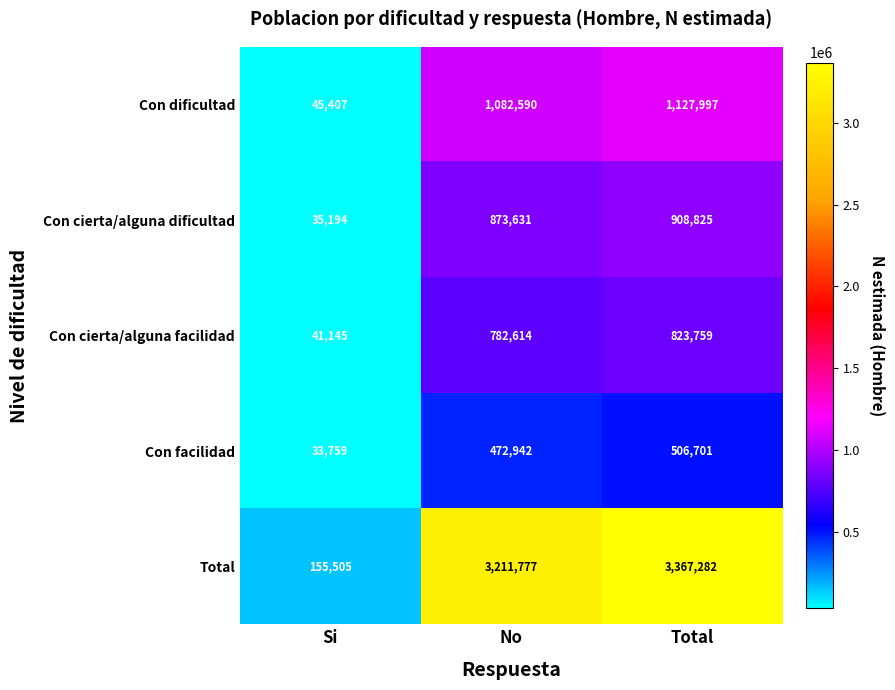

At which category is the sum across all series the highest?

Total